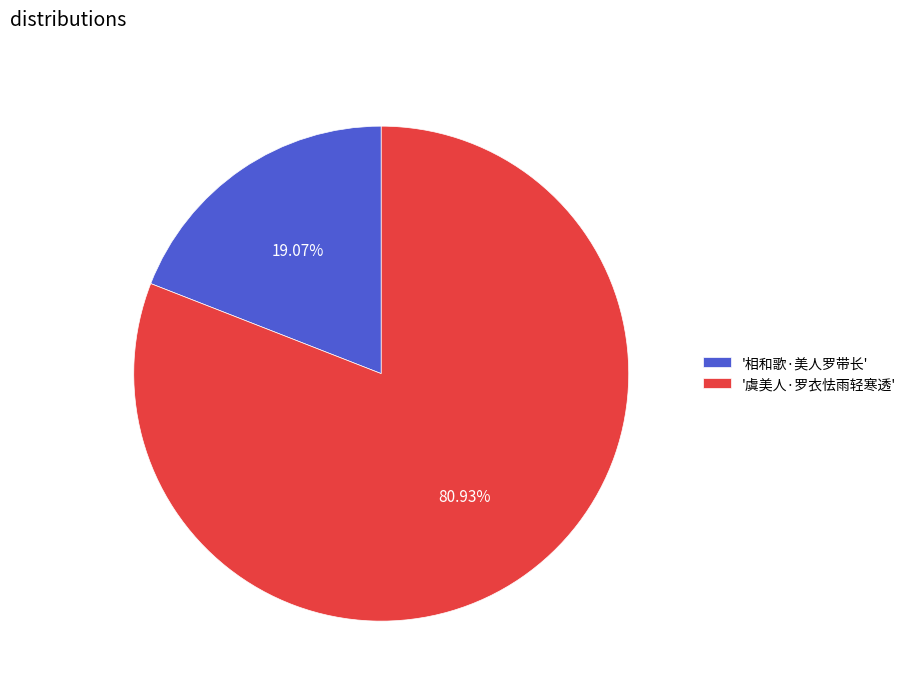

Count the number of slices in the pie.

2